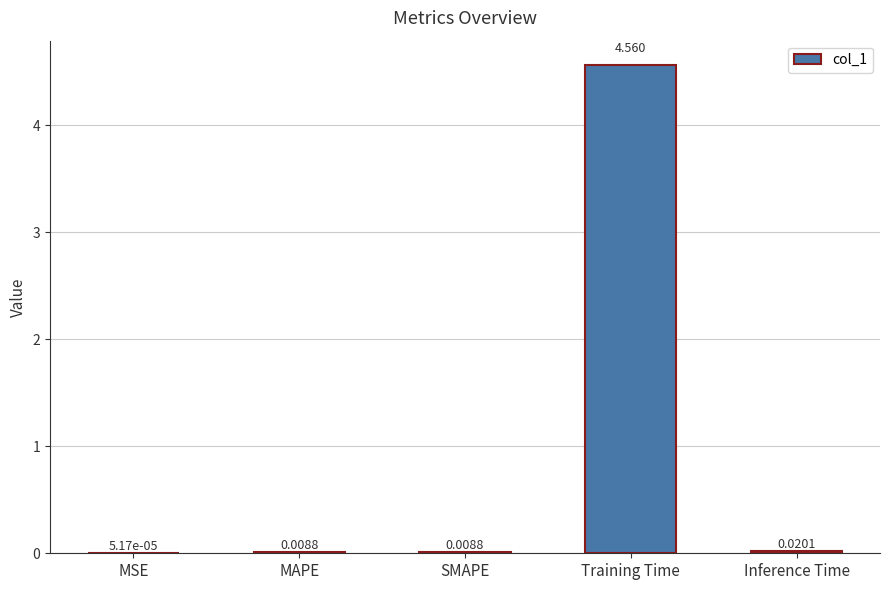

Where is the data nearest to the value 2?

Inference Time